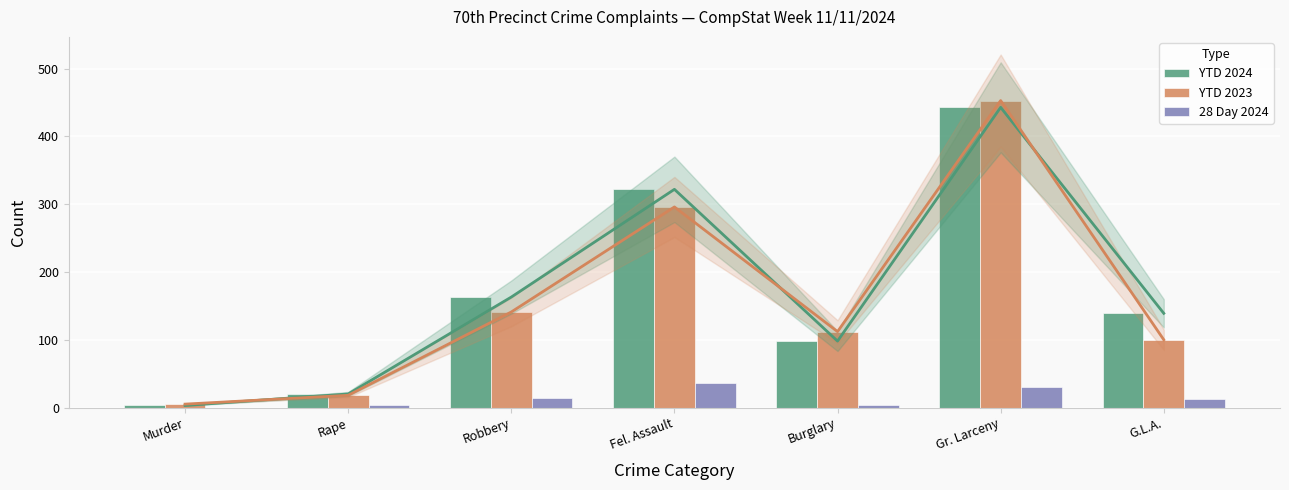

Which label corresponds to the largest value in the chart?

Gr. Larceny